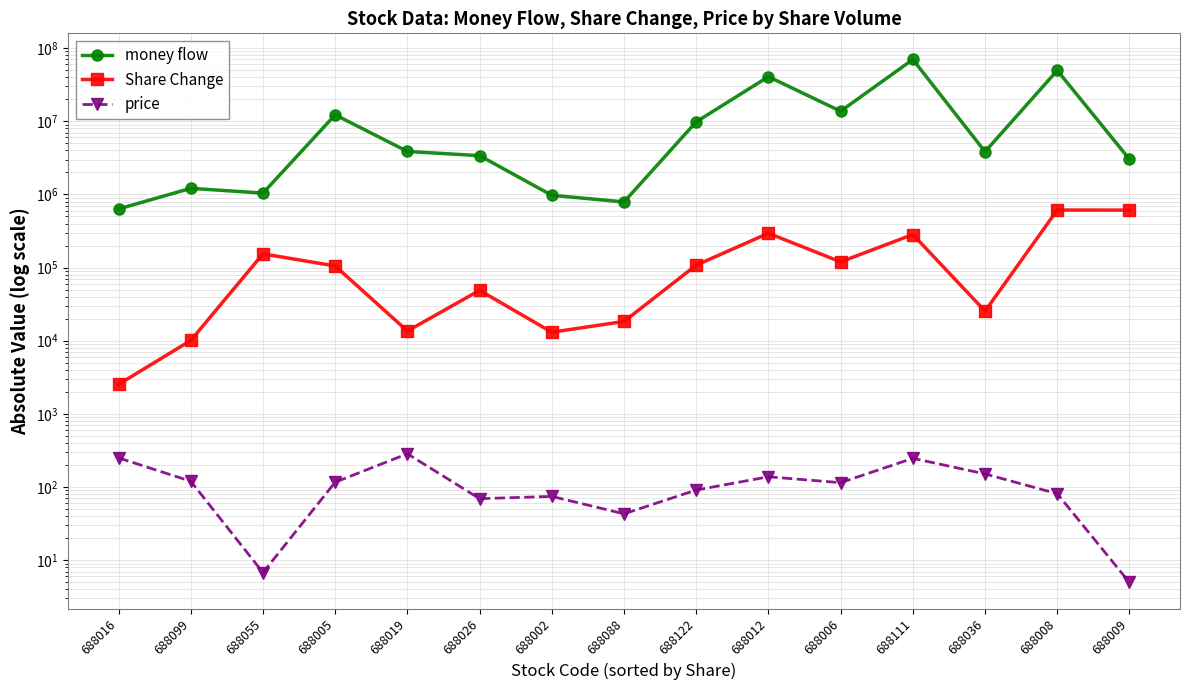

True or false: money flow and Share Change intersect in this chart.

False